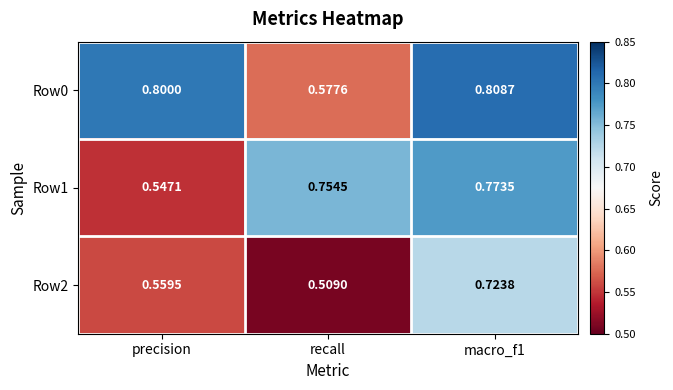

Which series changed the most between recall and macro_f1?

Row0